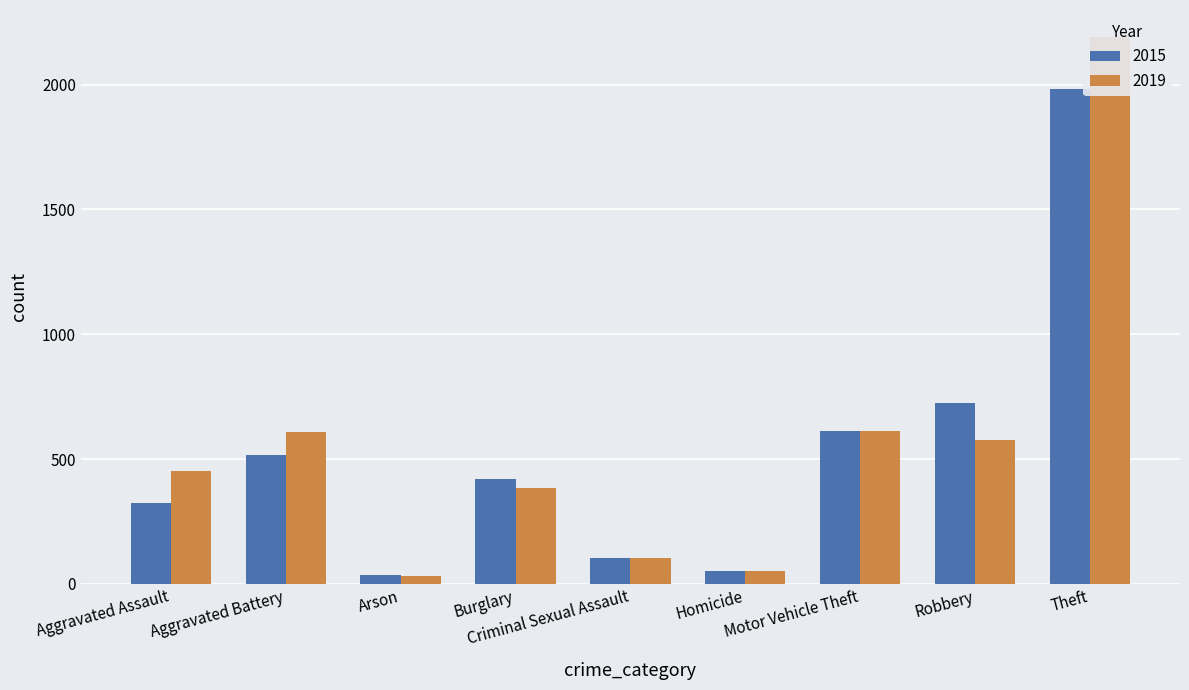

What is the value of the 2015 bar at the 7th from the left?

614